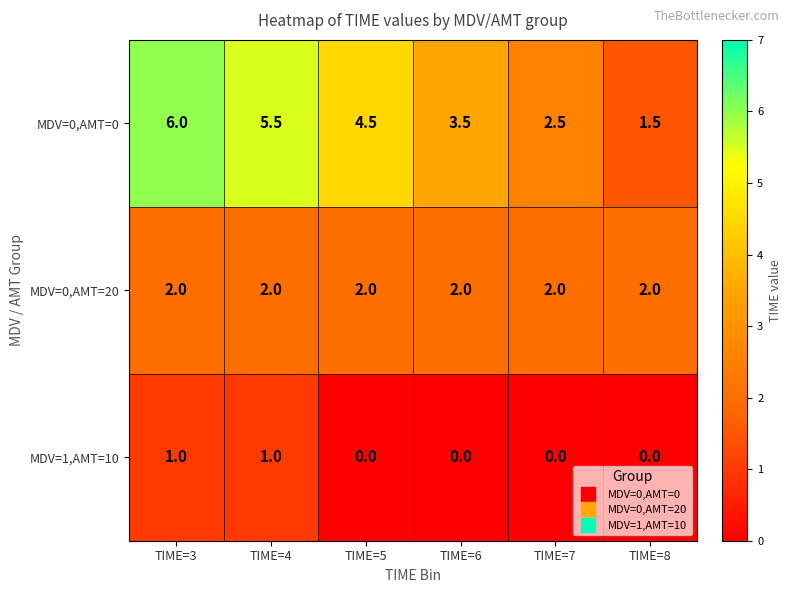

What is the total value across all series at TIME=4?

8.5